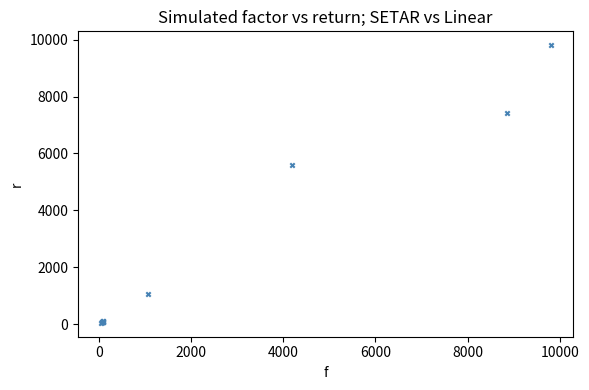

What Y value in the scatter plot is closest to 4924?

5602.0